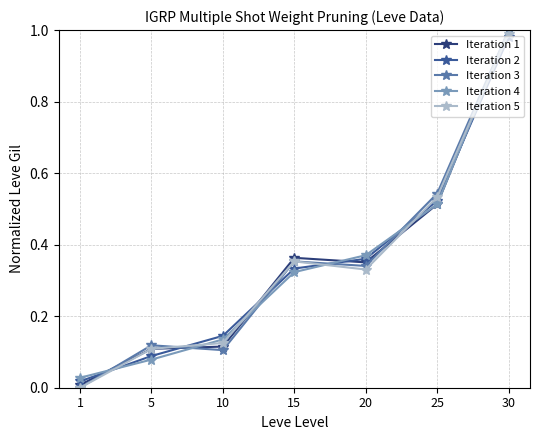

After their last crossing, which series has the higher values: Iteration 4 or Iteration 2?

Iteration 4